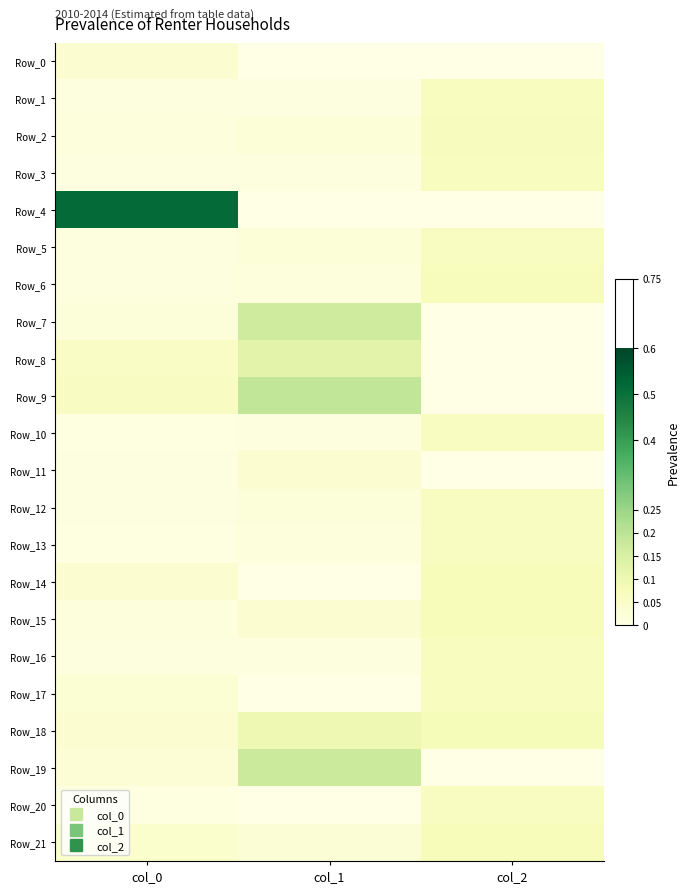

What is the maximum value shown in the chart?

0.5